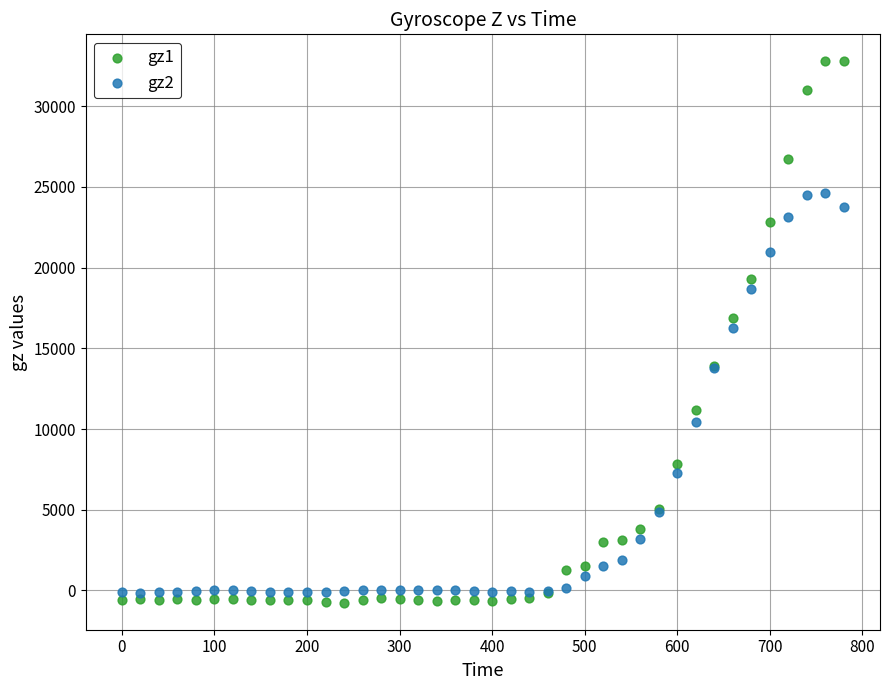

Which series has the largest Y range (max minus min)?

gz1